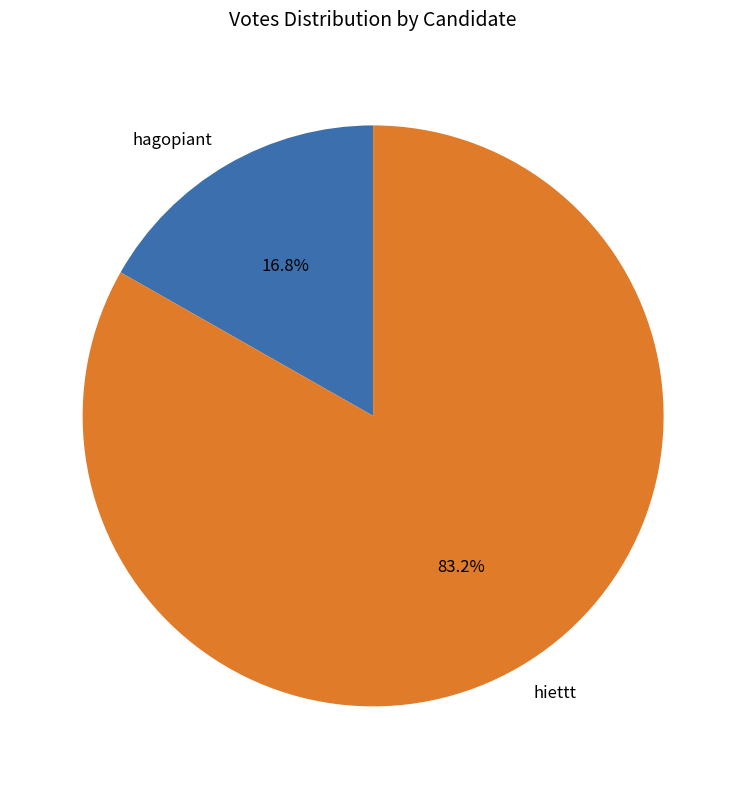

Do hiettt and hagopiant together represent more than half of the pie?

Yes